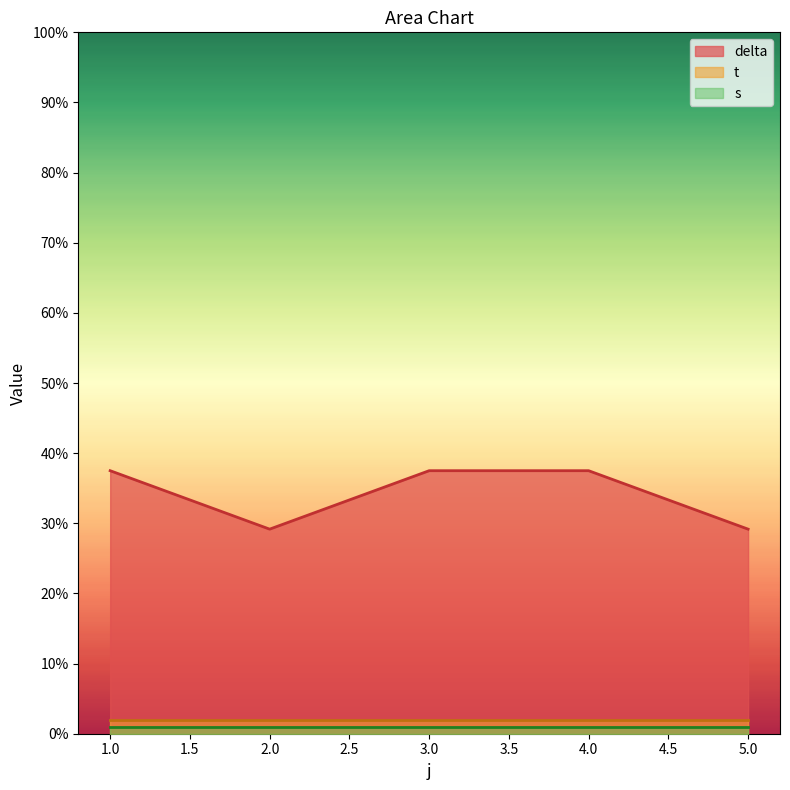

The value of delta at 3.0 is 37.5. True or false?

True